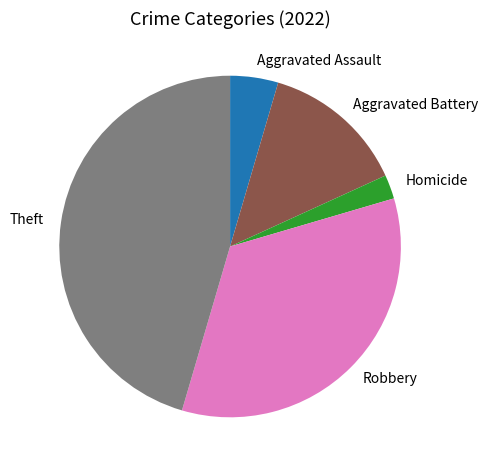

Between Theft and Homicide, which is larger?

Theft